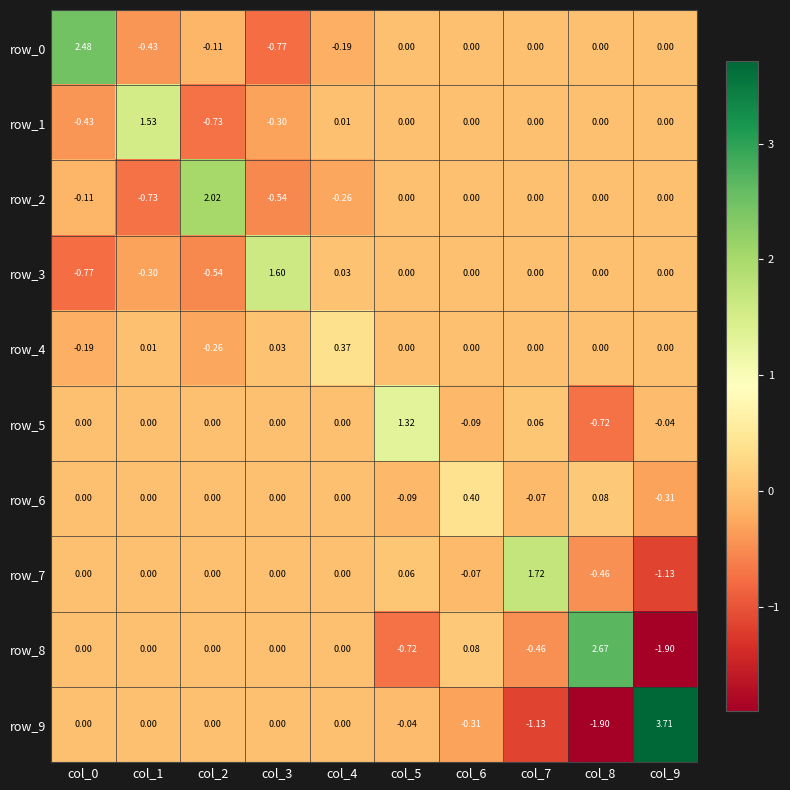

Is the value of row_2 at col_5 greater than the value of row_1 at col_1?

No